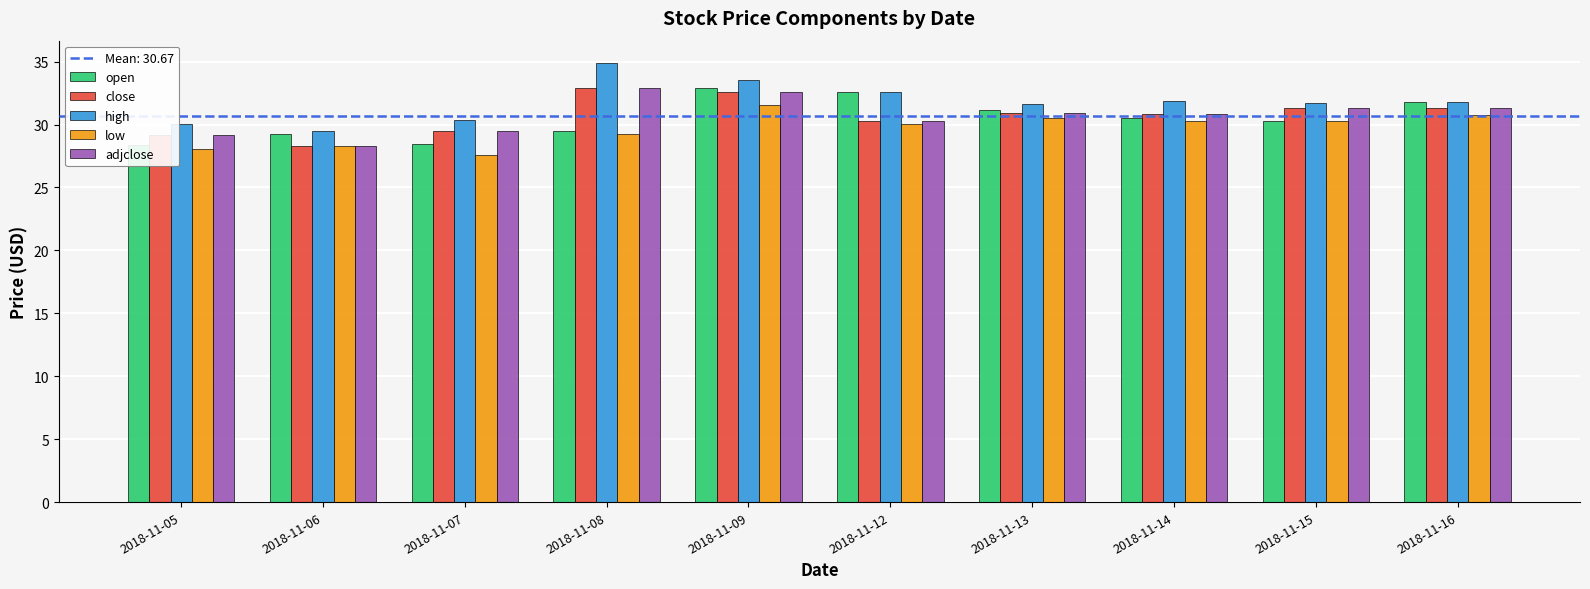

Does the chart contain any negative values?

No